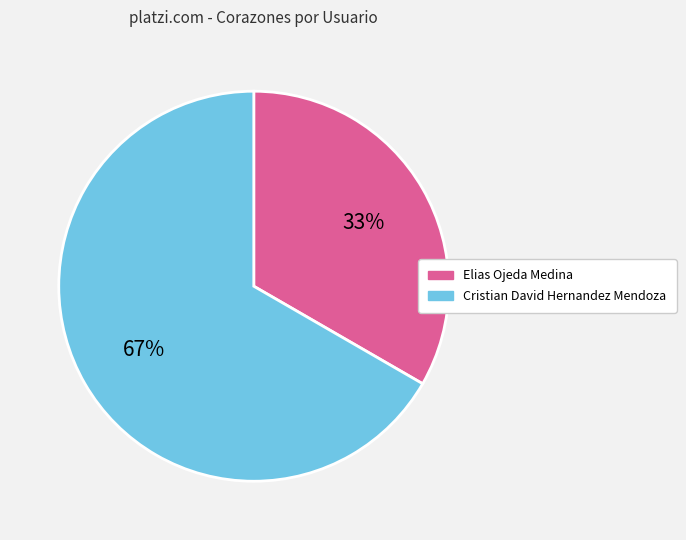

Which category has the smallest portion of the pie?

Elias Ojeda Medina